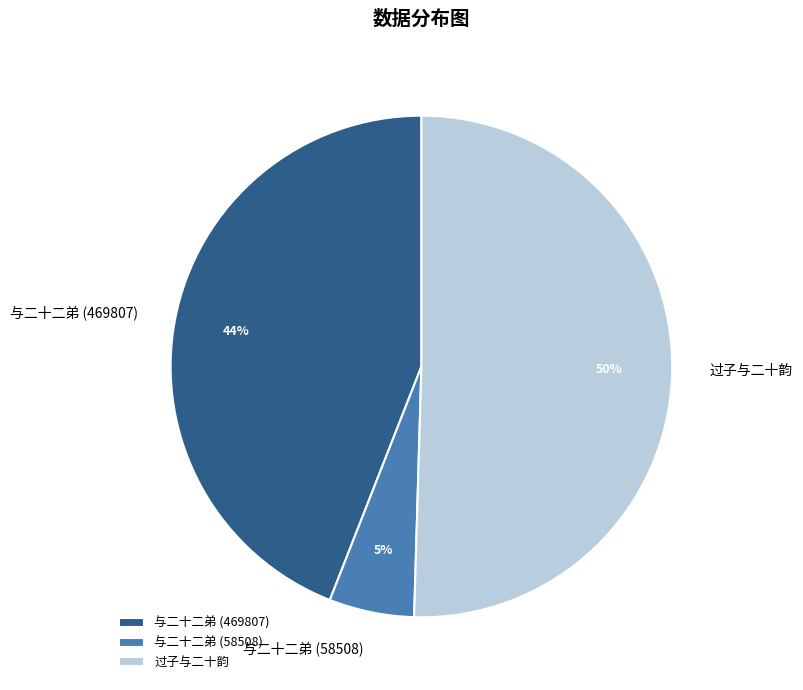

The 与二十二弟 (469807) slice represents 37% of the pie. True or false?

False